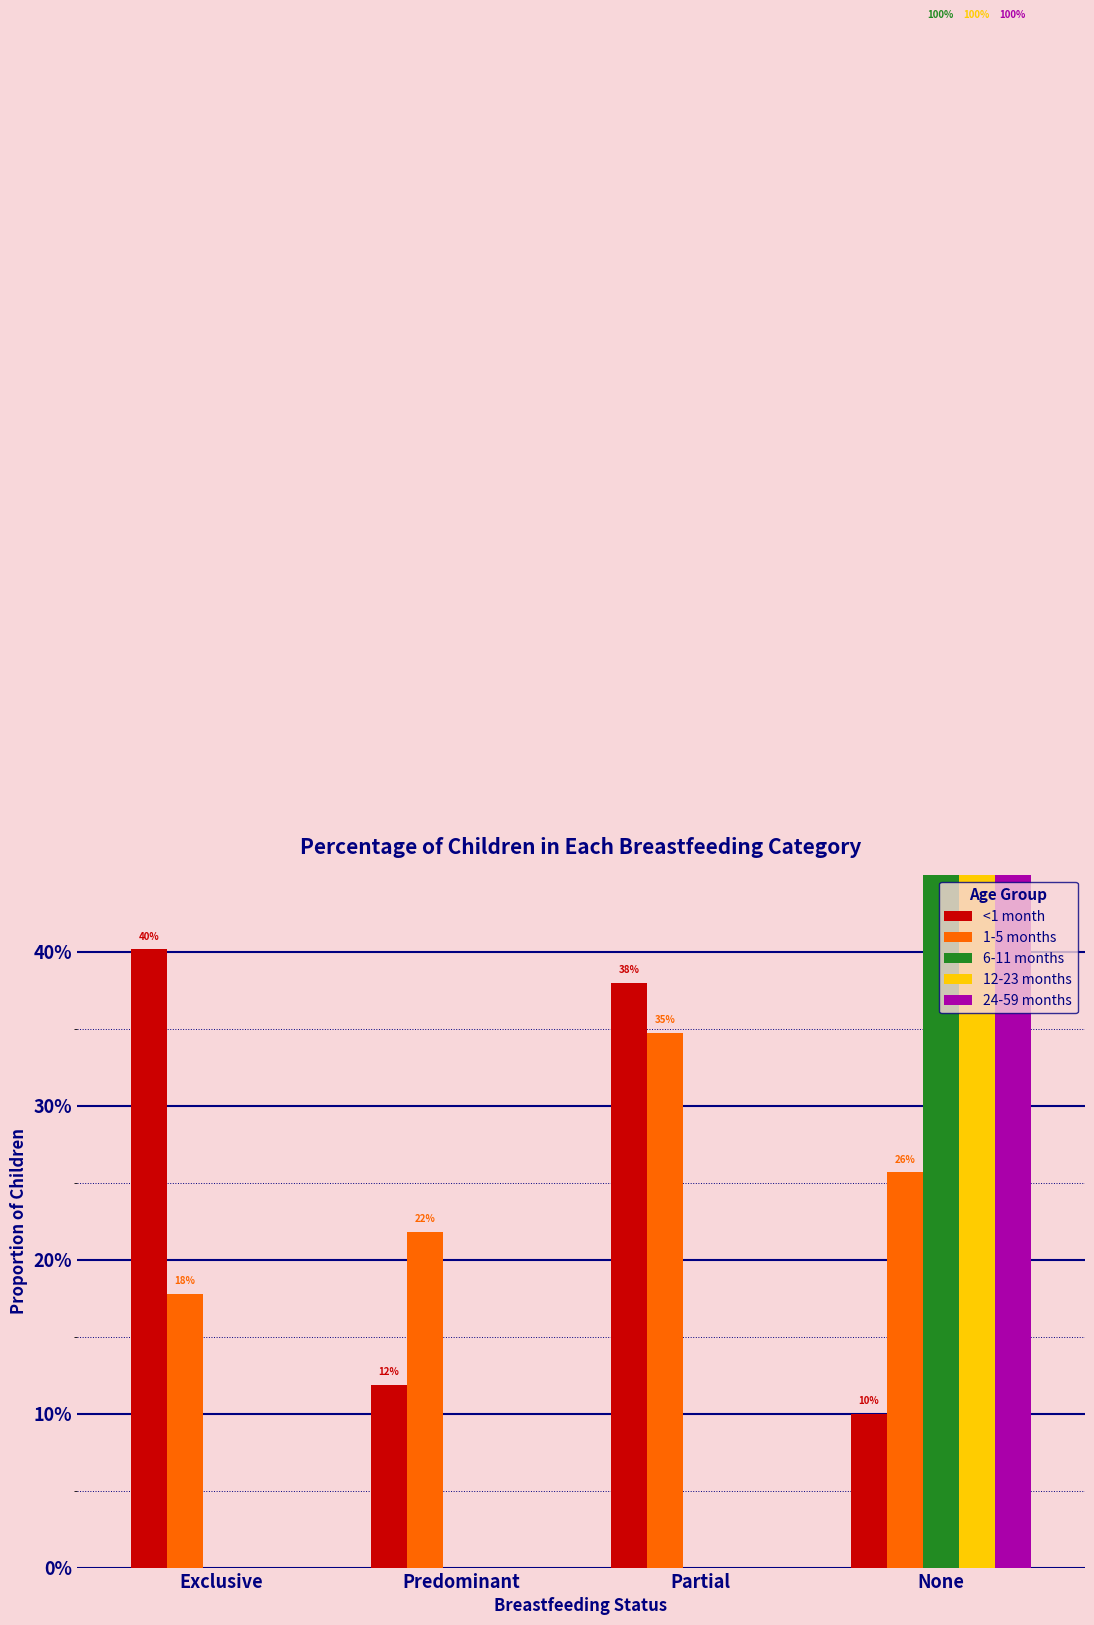

What is the maximum value for 6-11 months?

1.0